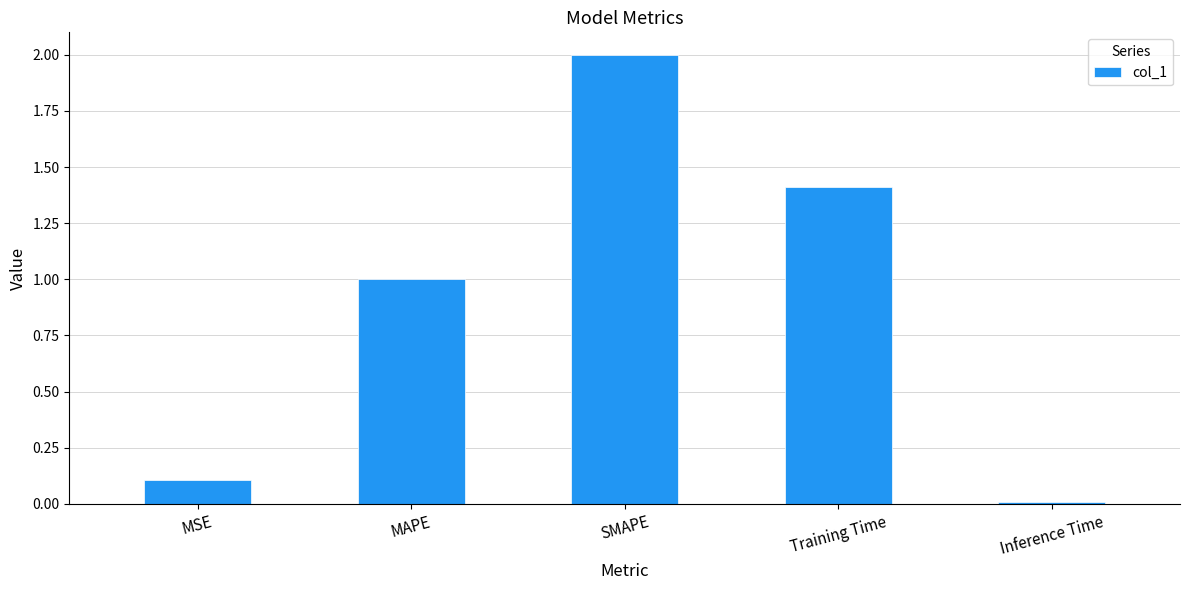

Rank the categories by value from lowest to highest.

Inference Time, MSE, MAPE, Training Time, SMAPE